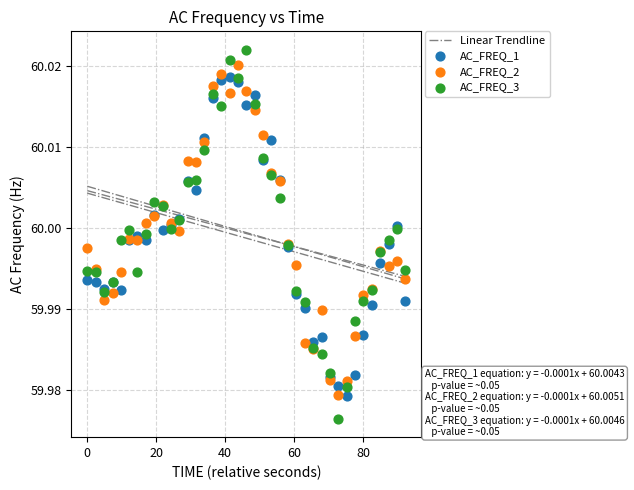

Which series has the widest spread of Y values?

AC_FREQ_3